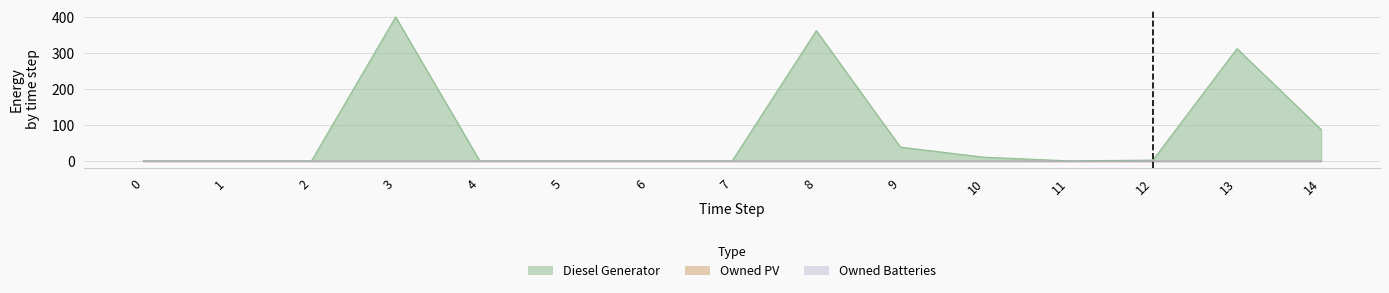

Reading left to right, extract all data points from this chart.

Diesel Generator: 0	0	0	400	0	0	0	0	362	38	10	0	2	312	87
Owned PV: 0	0	0	0	0	0	0	0	0	0	0	0	0	0	0
Owned Batteries: 0	0	0	0	0	0	0	0	0	0	0	0	0	0	0